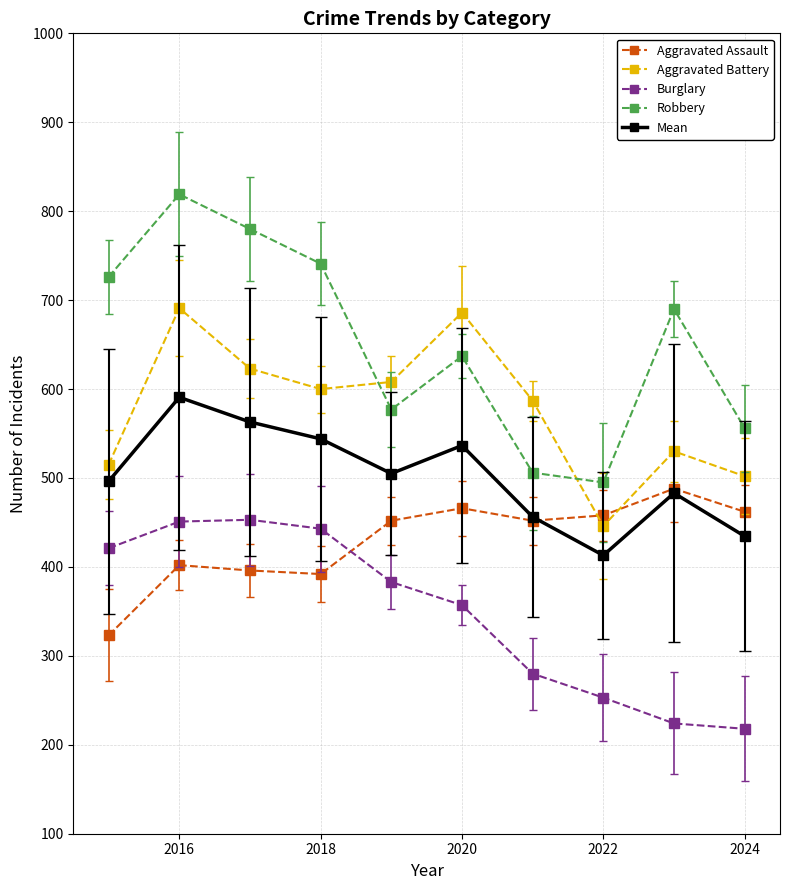

What are all the series names shown in the legend?

Aggravated Assault, Aggravated Battery, Burglary, Robbery, Mean